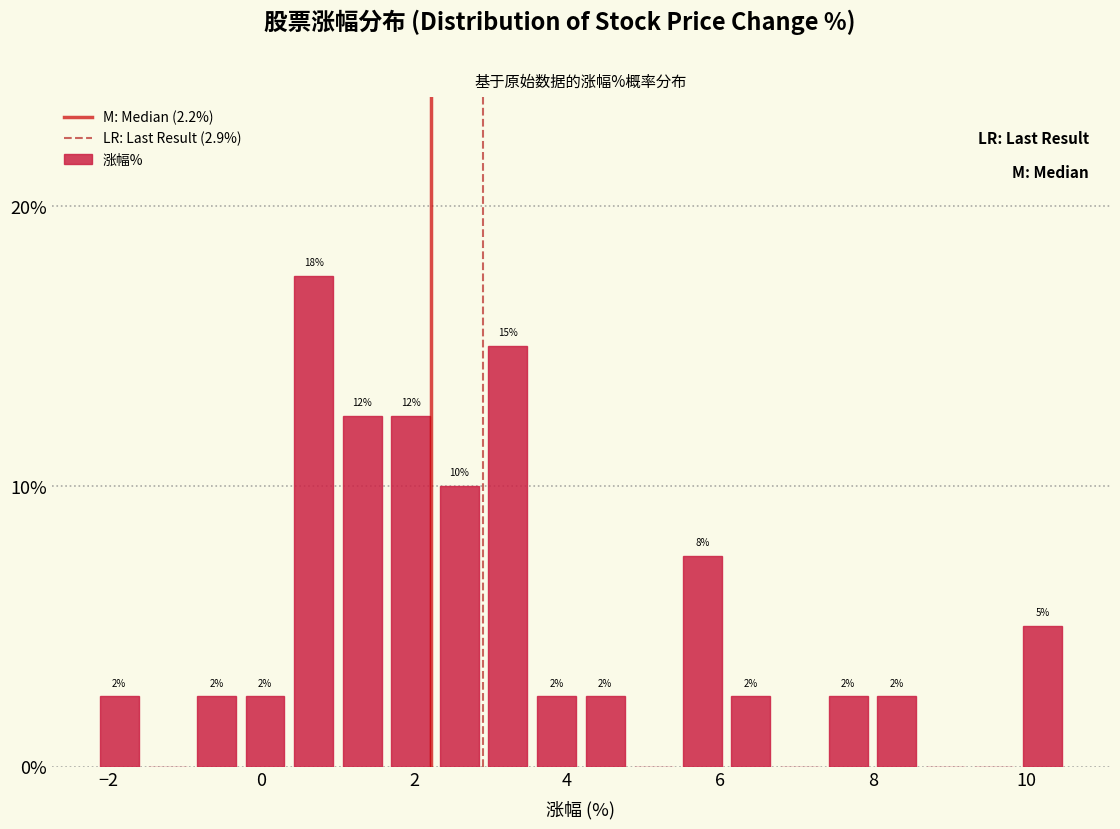

Read against the x-axis, roughly where is the centre of the tallest bar?

0.6